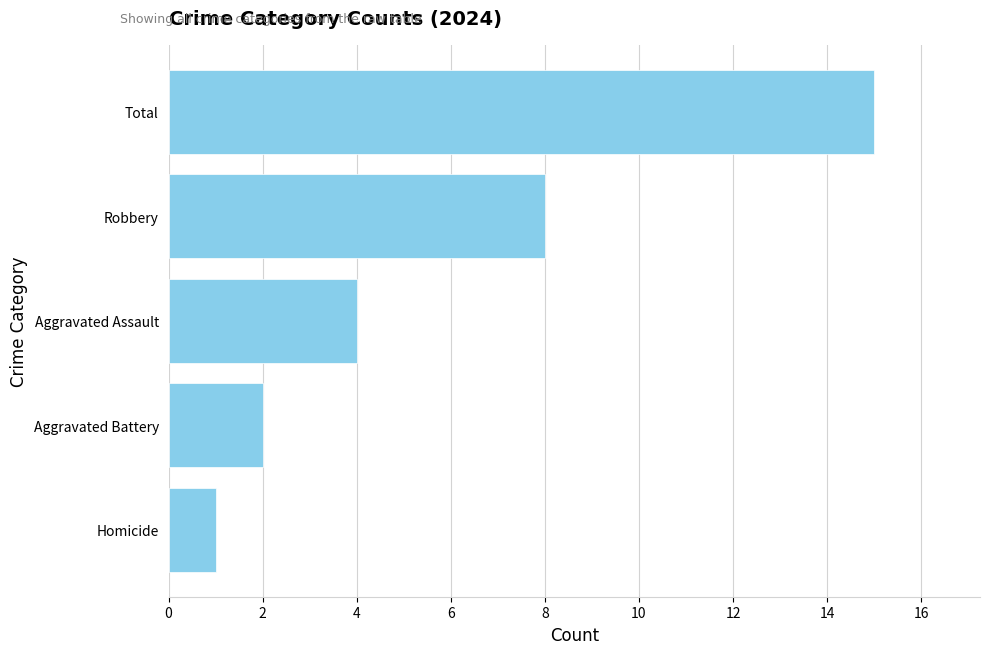

The chart shows a value of 0 at Homicide. True or false?

False